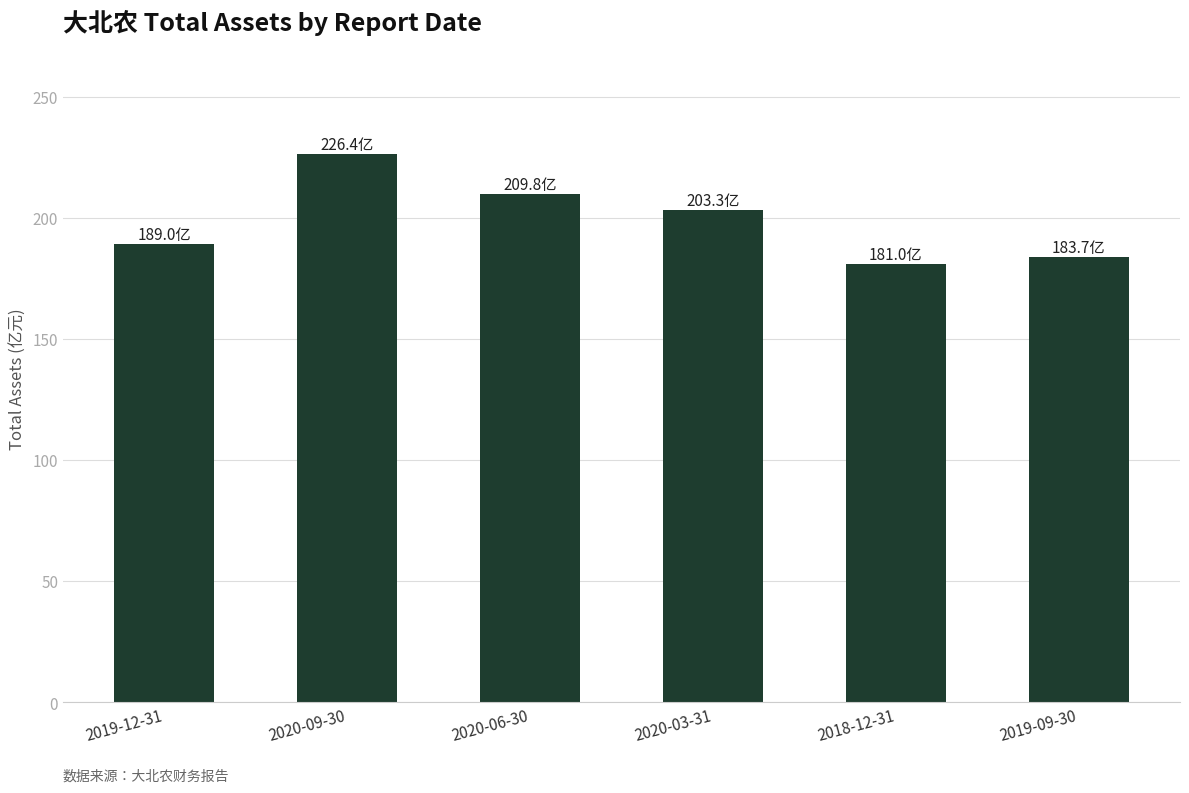

Which has a higher value, 2018-12-31 or 2020-09-30?

2020-09-30